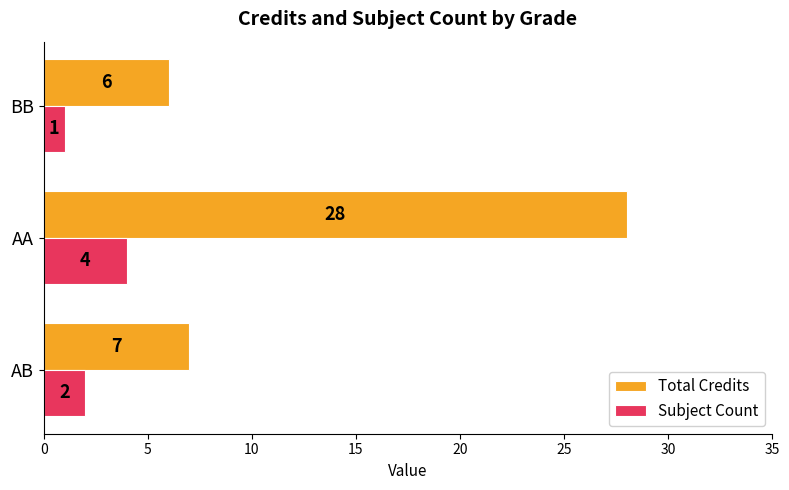

What is the sum of all Total Credits values?

41